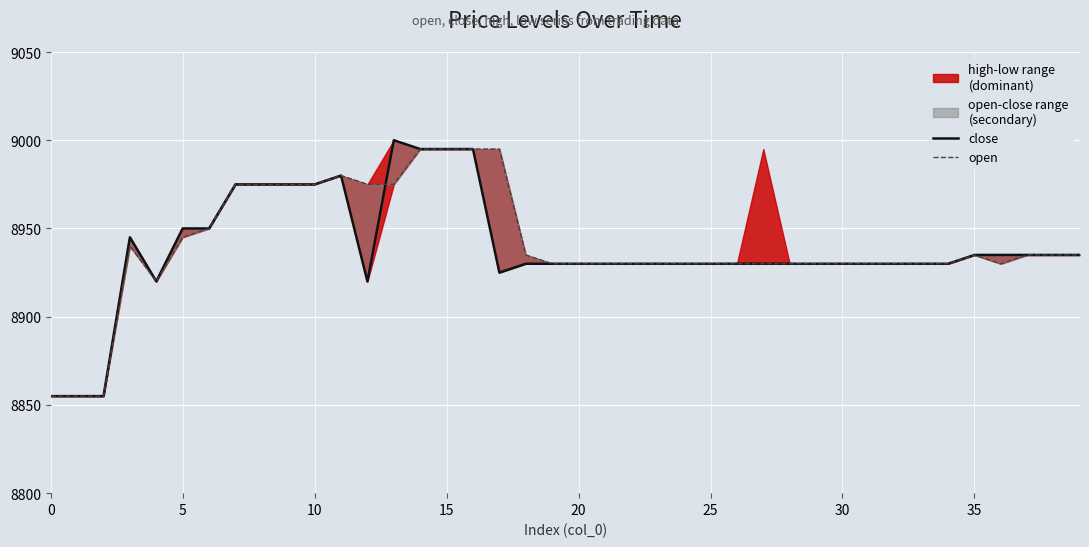

Reading left to right, what are all the values shown in this chart?

close: 8855	8855	8855	8945	8920	8950	8950	8975	8975	8975	8975	8980	8920	9000	8995	8995	8995	8925	8930	8930	8930	8930	8930	8930	8930	8930	8930	8930	8930	8930	8930	8930	8930	8930	8930	8935	8935	8935	8935	8935
open: 8855	8855	8855	8940	8920	8945	8950	8975	8975	8975	8975	8980	8975	8975	8995	8995	8995	8995	8935	8930	8930	8930	8930	8930	8930	8930	8930	8930	8930	8930	8930	8930	8930	8930	8930	8935	8930	8935	8935	8935